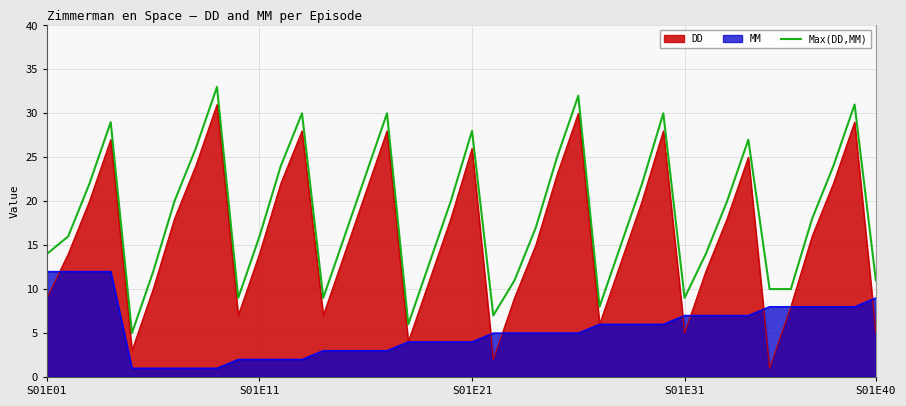

What is the change in value from 16 to 36?

-12